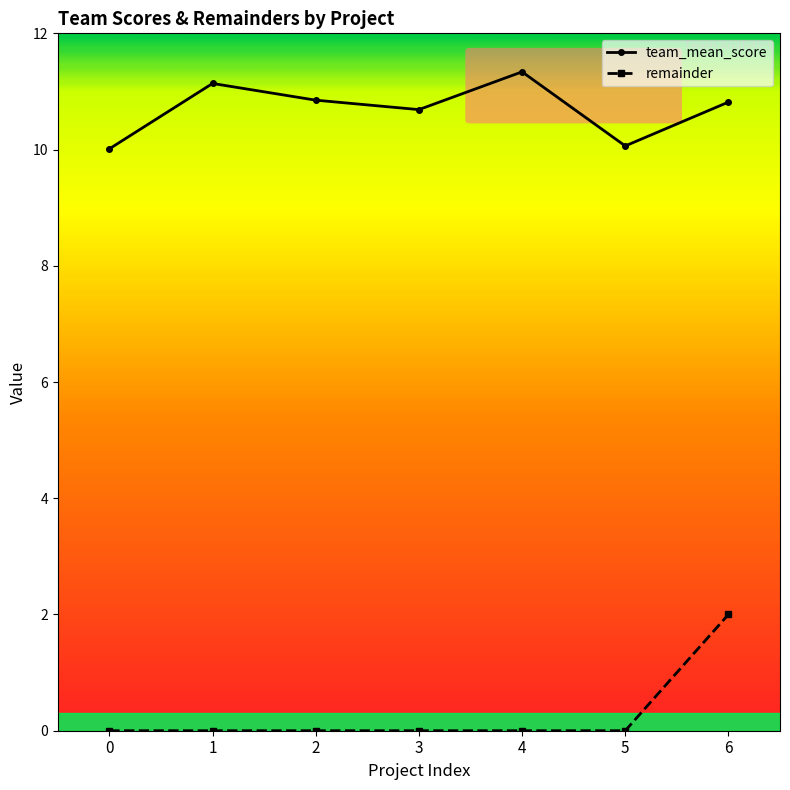

Between 0 and 1, which series saw the biggest shift?

team_mean_score